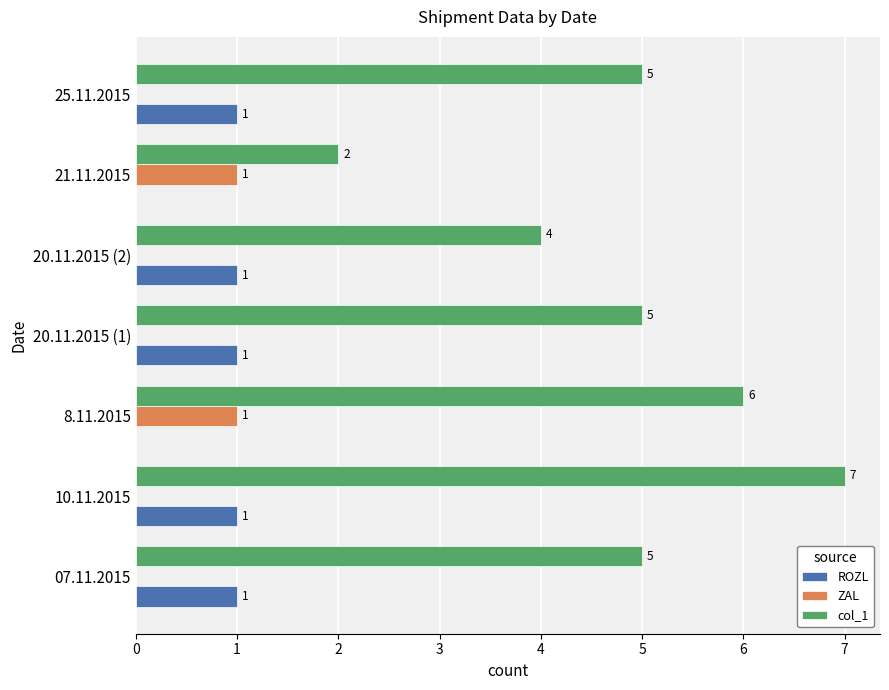

Which category has the highest value across all series?

10.11.2015